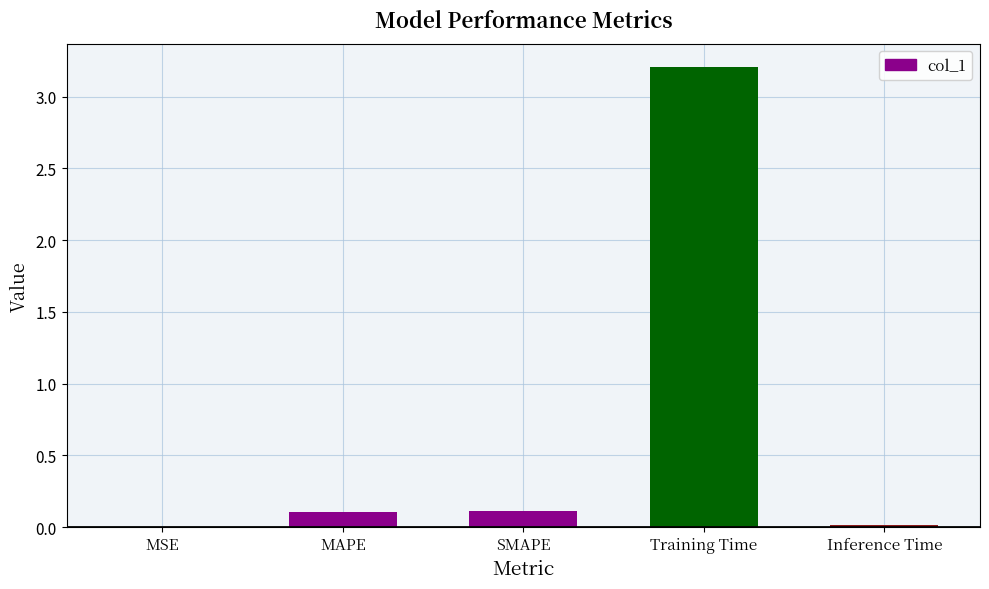

Which has a higher value, SMAPE or Training Time?

Training Time